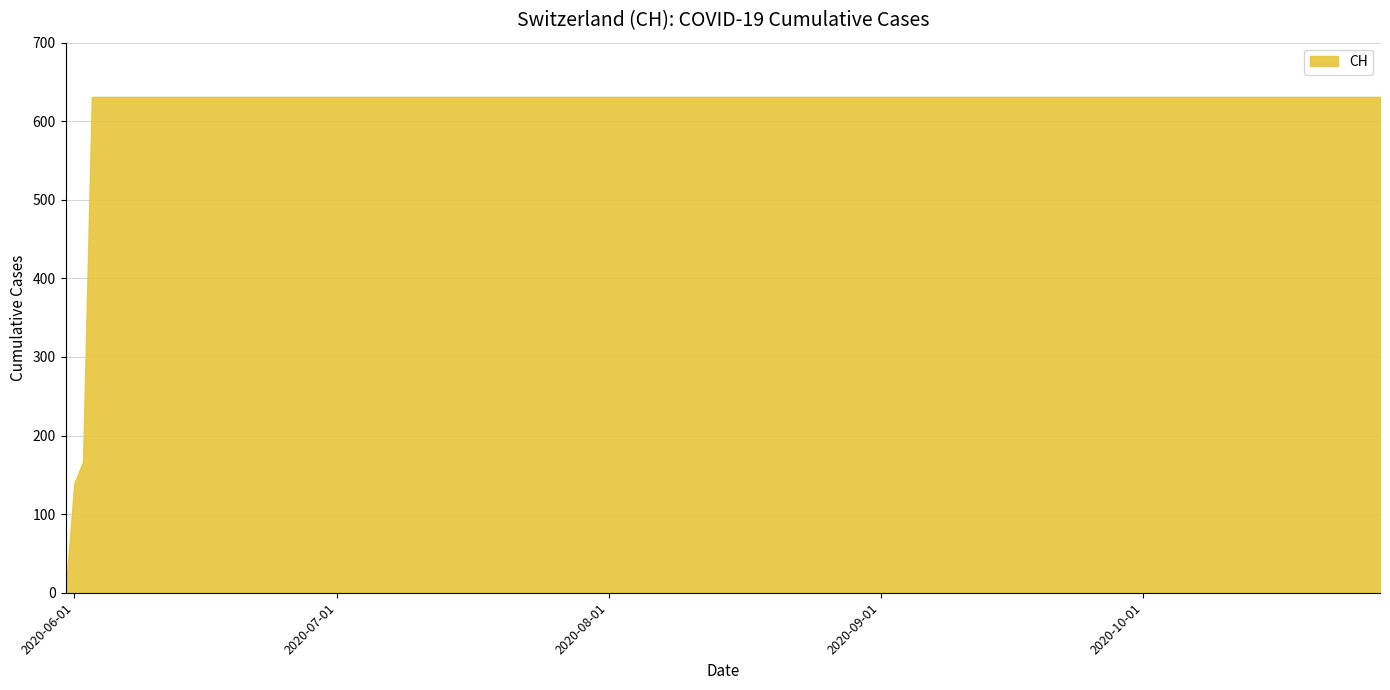

Reading right to left, what are all the values shown in this chart?

631	631	631	631	631	631	631	631	631	631	631	631	631	631	631	631	631	167	139	0